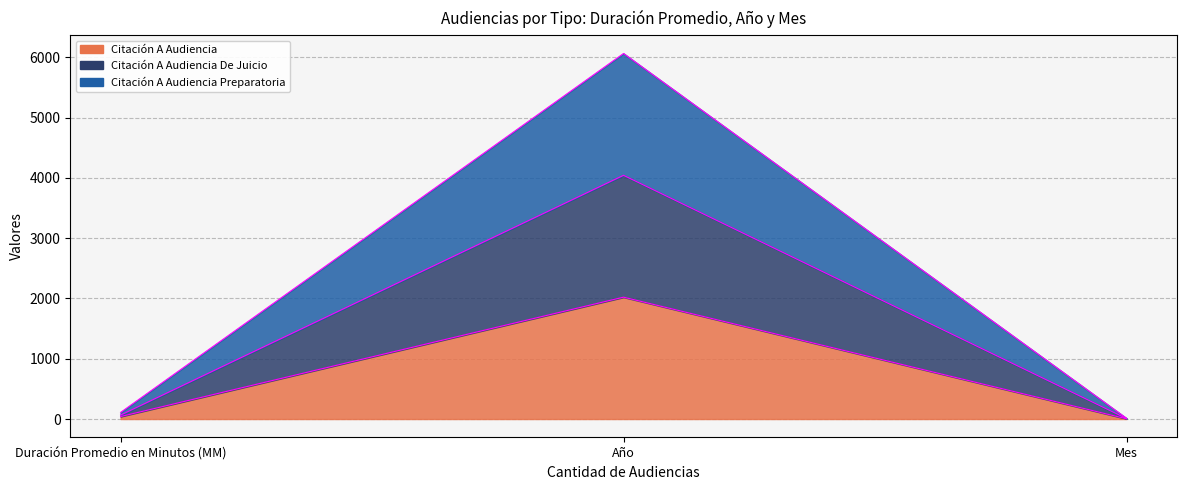

Between Mes and Duración Promedio en Minutos (MM), which is larger?

Duración Promedio en Minutos (MM)